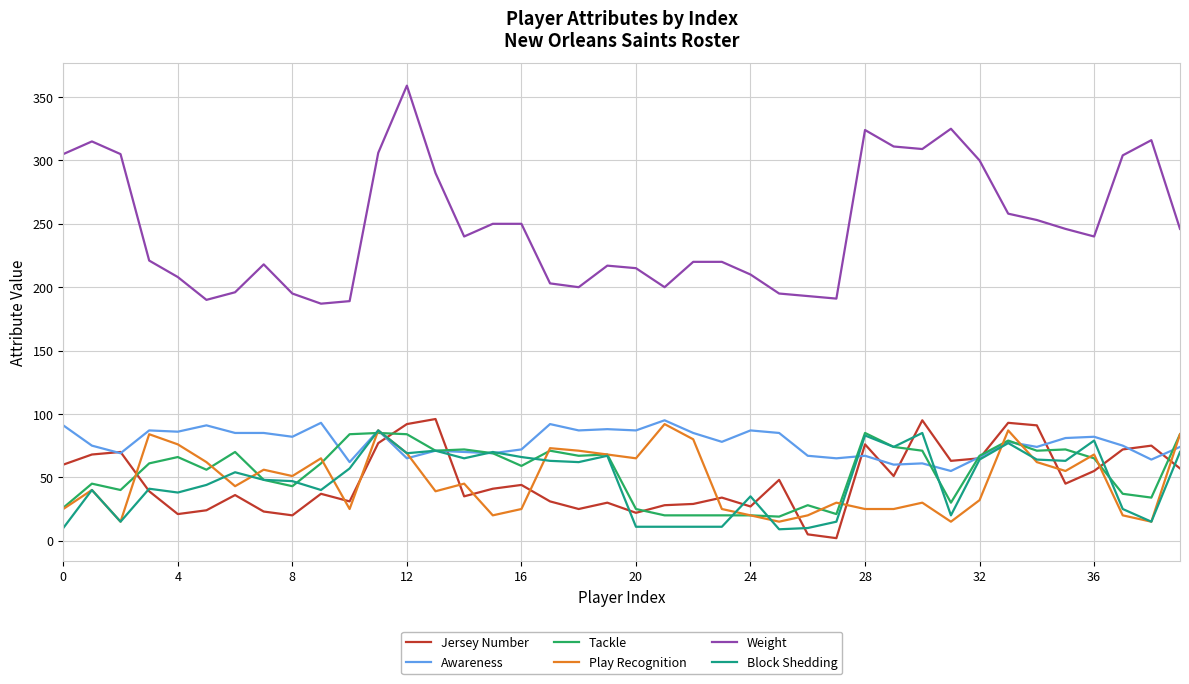

What is the highest value of the Jersey Number series?

96